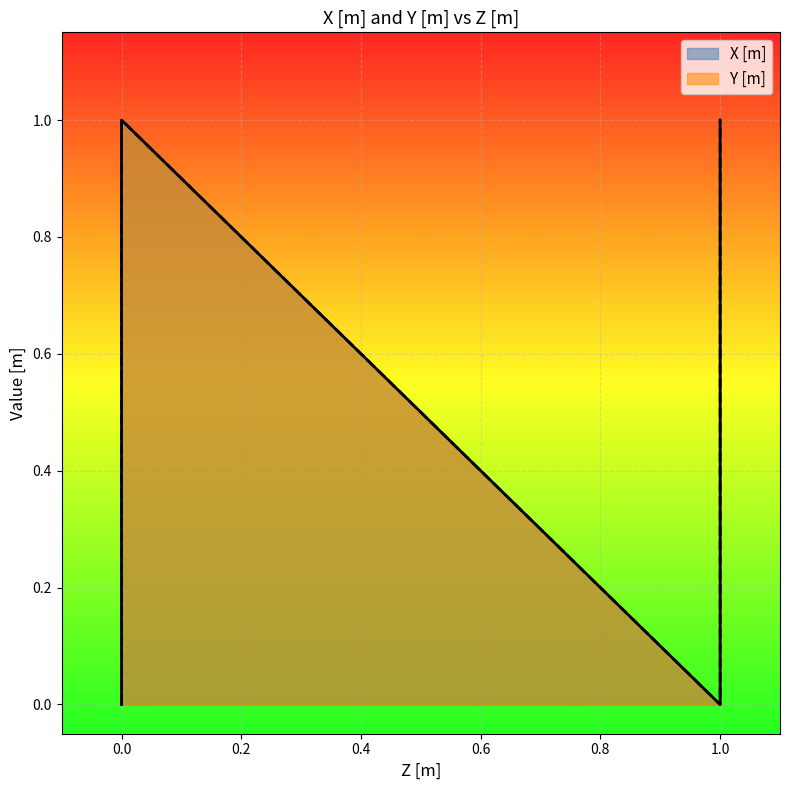

Which series changed the most between 0 and 0?

Y [m]